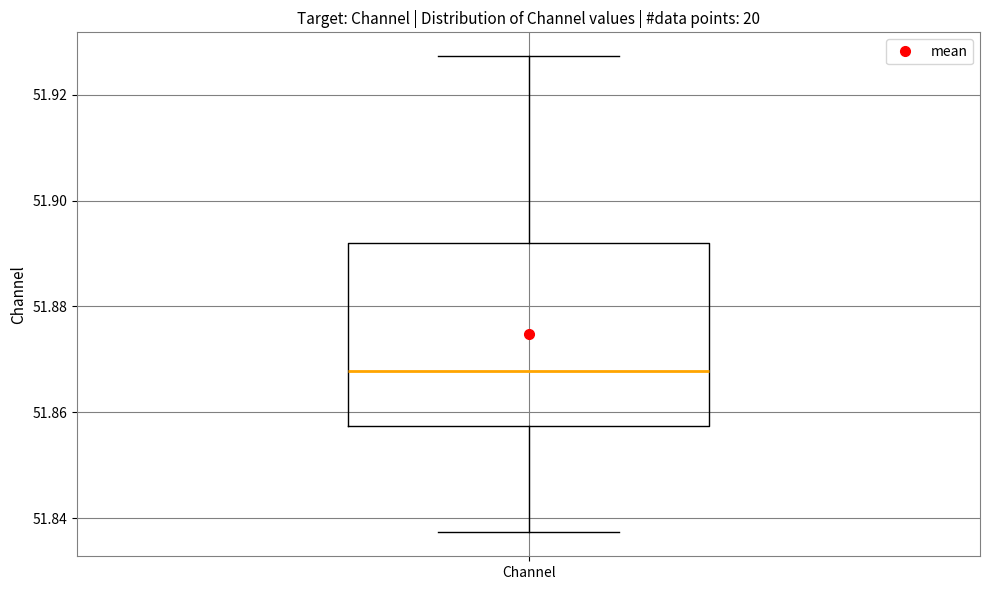

Read this box plot against the y-axis: the position of the median line, the range covered by the box, and the ends of both whiskers. The values are not printed on the chart, so give them approximately, as read against the axis.

median 51.868, box 51.858 to 51.892, whiskers 51.838 to 51.928